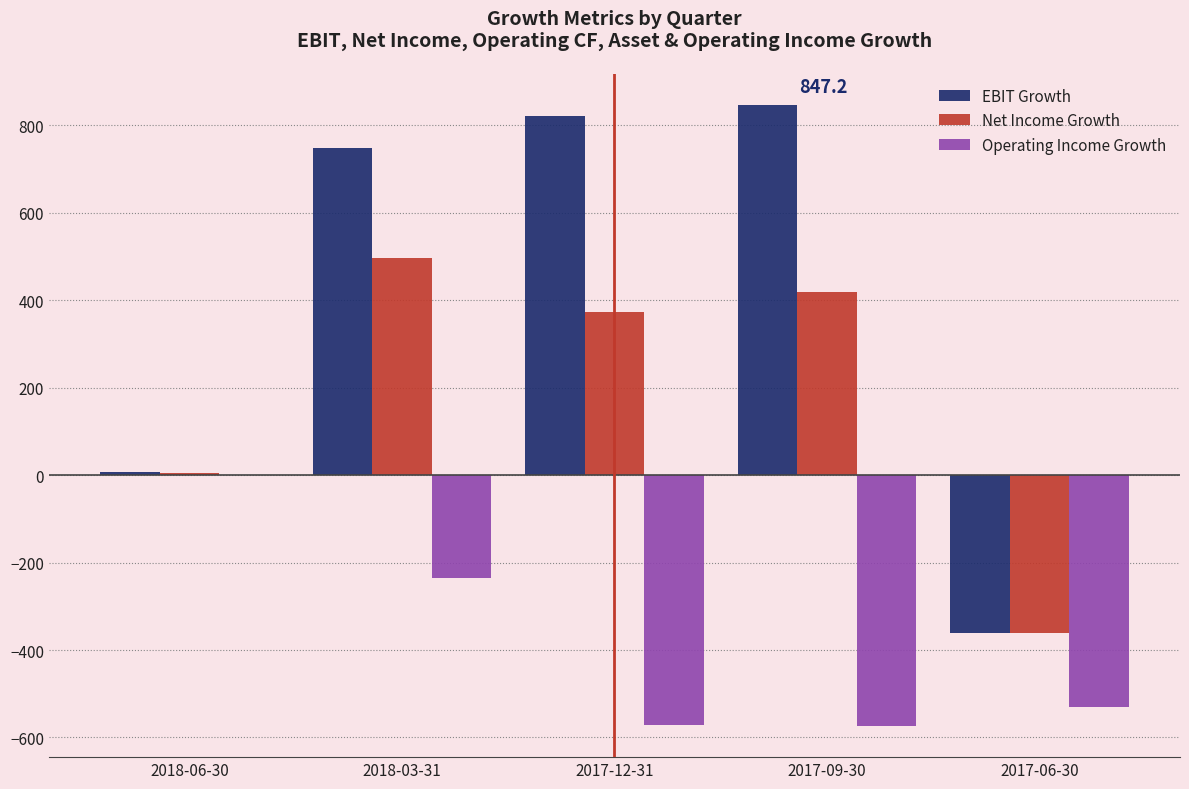

The value of EBIT Growth at 2017-12-31 is 822.8. True or false?

True